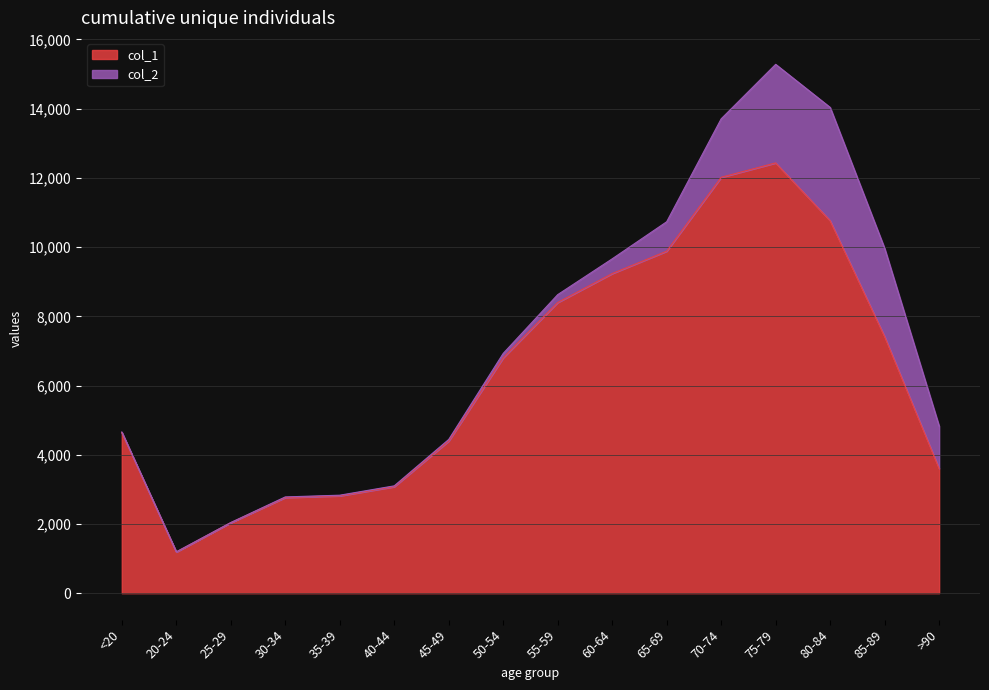

Count the number of values greater than 6803.

7